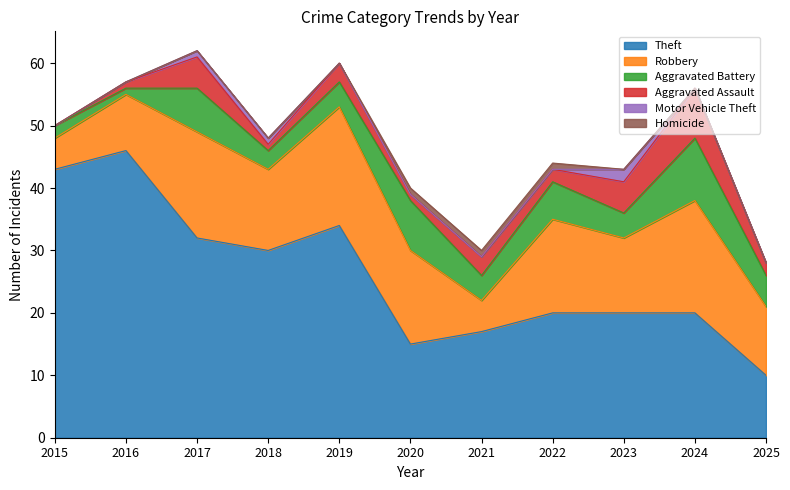

Is it true that Aggravated Assault equals 1 at 2018?

True